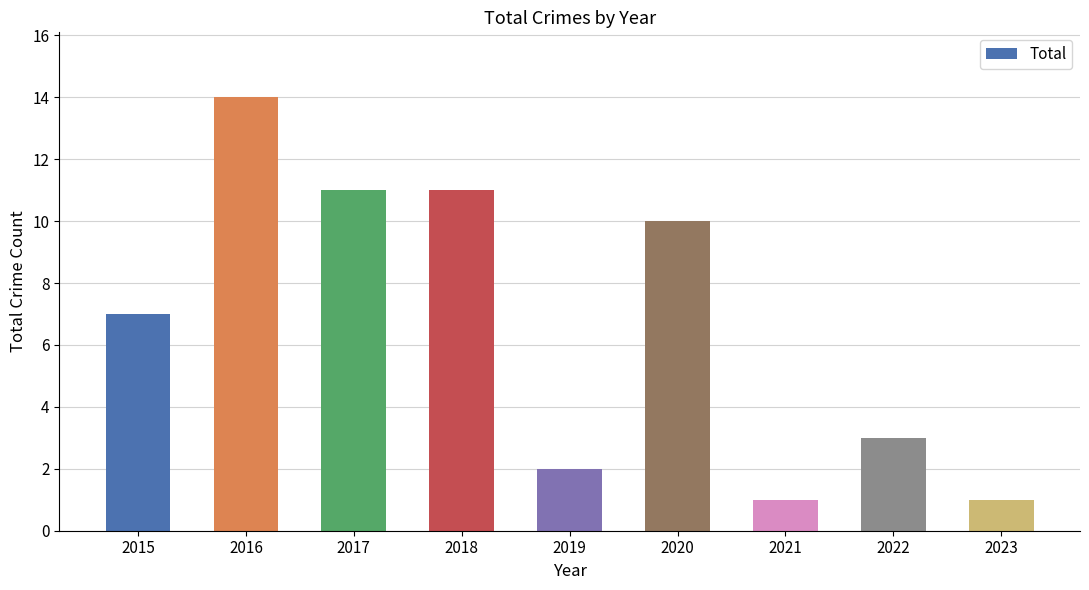

The chart shows a value of 7 at 2015. True or false?

True